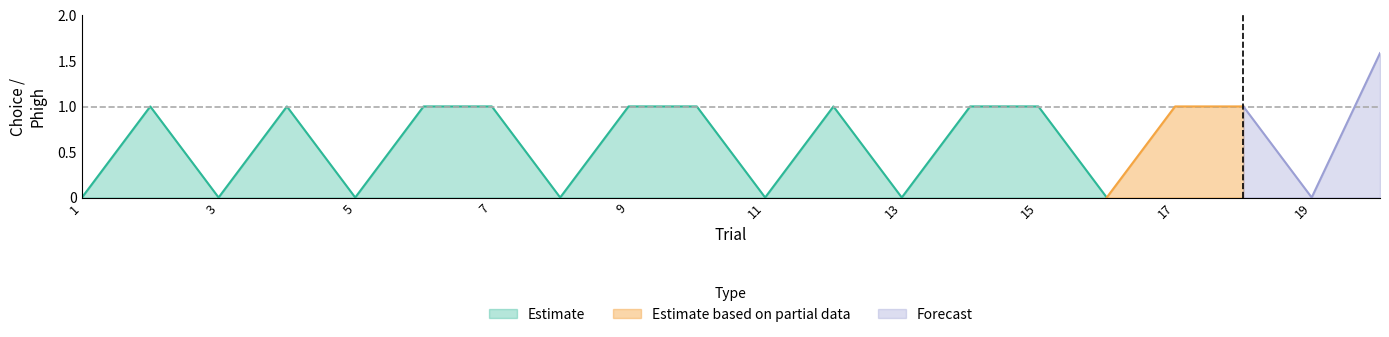

Which has a higher value, 11 or 2?

2